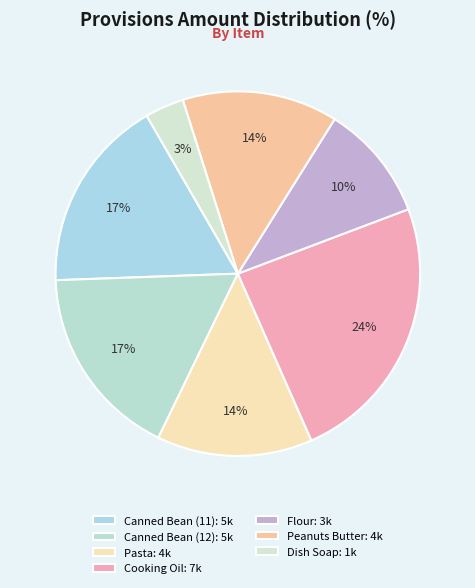

Between Flour and Canned Bean (11), which is larger?

Canned Bean (11)